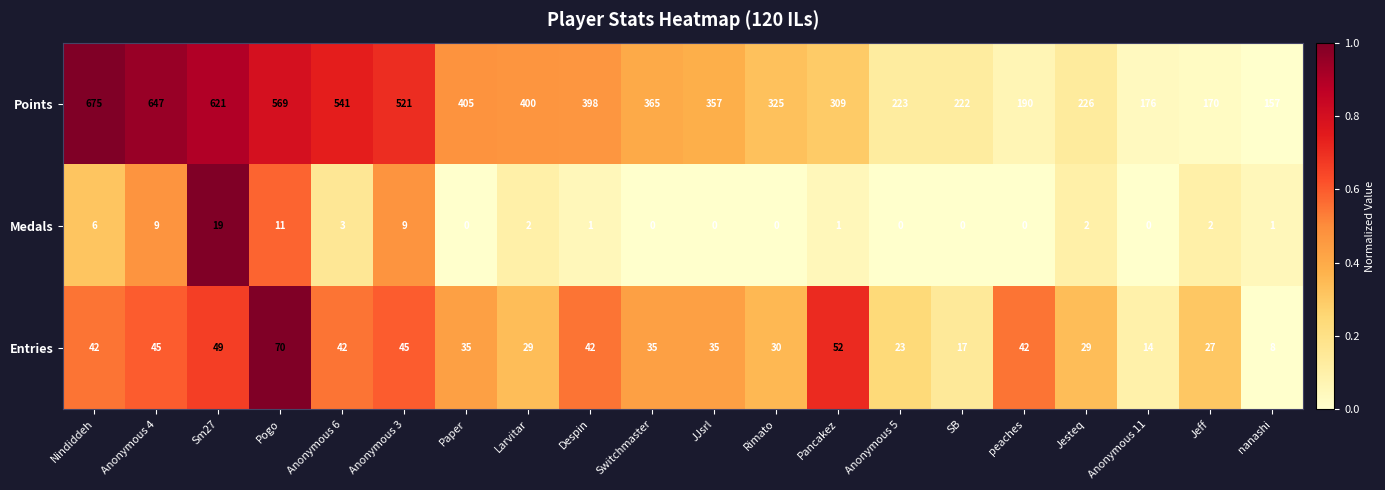

What is the total value across all series at Despin?

441